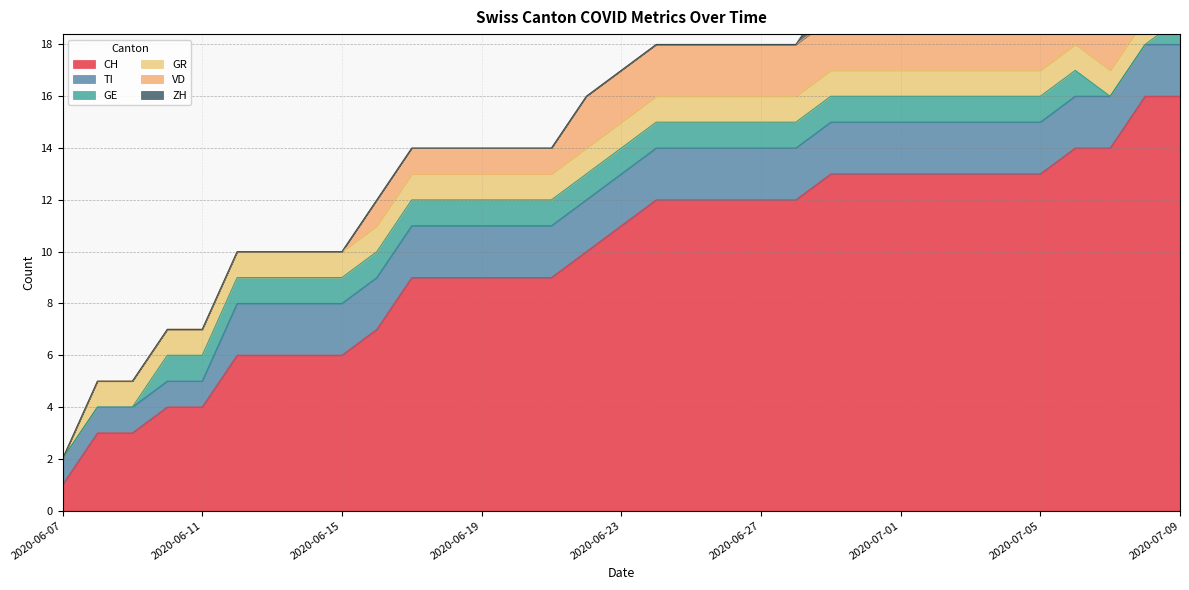

What is the greatest value displayed?

16